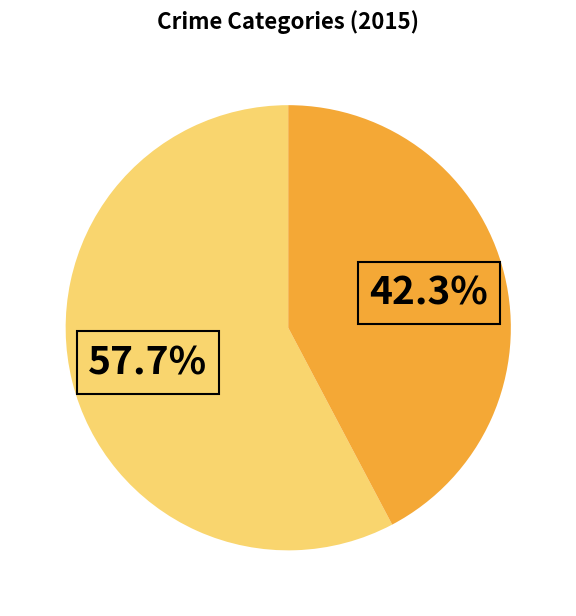

Count the number of slices in the pie.

2